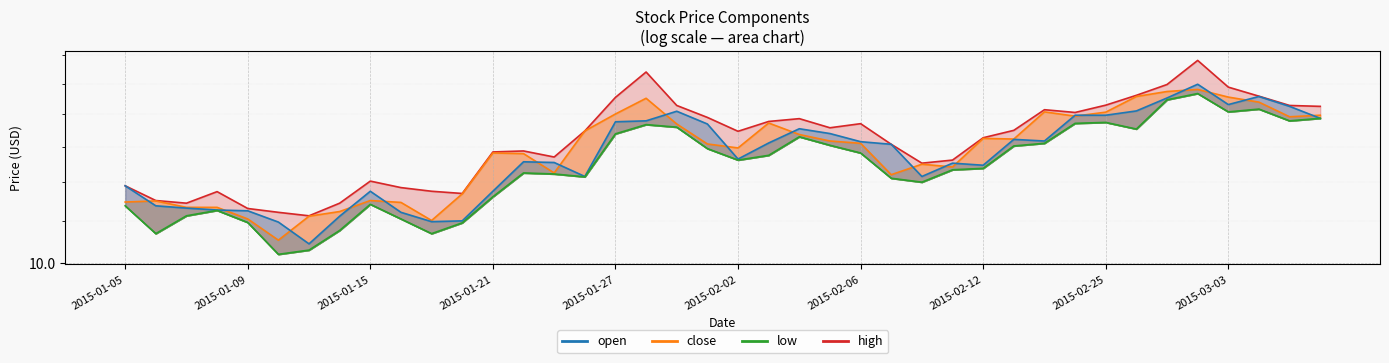

Reading left to right, list all the values displayed in this chart.

close: 2015-01-05=11.5	2015-01-06=11.5	2015-01-07=11.3	2015-01-08=11.3	2015-01-09=11.0	2015-01-12=10.5	2015-01-13=11.1	2015-01-14=11.2	2015-01-15=11.5	2015-01-16=11.5	2015-01-19=11.0	2015-01-20=11.7	2015-01-21=12.8	2015-01-22=12.8	2015-01-23=12.3	2015-01-26=13.5	2015-01-27=14.0	2015-01-28=14.5	2015-01-29=13.7	2015-01-30=13.1	2015-02-02=13.0	2015-02-03=13.7	2015-02-04=13.4	2015-02-05=13.2	2015-02-06=13.1	2015-02-09=12.2	2015-02-10=12.5	2015-02-11=12.4	2015-02-12=13.3	2015-02-13=13.2	2015-02-16=14.1	2015-02-17=13.9	2015-02-25=14.1	2015-02-26=14.6	2015-02-27=14.7	2015-03-02=14.8	2015-03-03=14.6	2015-03-04=14.4	2015-03-05=13.9	2015-03-06=14.0
open: 2015-01-05=11.9	2015-01-06=11.4	2015-01-07=11.3	2015-01-08=11.3	2015-01-09=11.2	2015-01-12=11.0	2015-01-13=10.4	2015-01-14=11.1	2015-01-15=11.8	2015-01-16=11.2	2015-01-19=11.0	2015-01-20=11.0	2015-01-21=11.8	2015-01-22=12.6	2015-01-23=12.5	2015-01-26=12.2	2015-01-27=13.8	2015-01-28=13.8	2015-01-29=14.1	2015-01-30=13.7	2015-02-02=12.6	2015-02-03=13.1	2015-02-04=13.5	2015-02-05=13.4	2015-02-06=13.2	2015-02-09=13.1	2015-02-10=12.2	2015-02-11=12.5	2015-02-12=12.5	2015-02-13=13.2	2015-02-16=13.2	2015-02-17=14.0	2015-02-25=14.0	2015-02-26=14.1	2015-02-27=14.5	2015-03-02=15.0	2015-03-03=14.3	2015-03-04=14.6	2015-03-05=14.3	2015-03-06=13.9
high: 2015-01-05=11.9	2015-01-06=11.5	2015-01-07=11.4	2015-01-08=11.7	2015-01-09=11.3	2015-01-12=11.2	2015-01-13=11.1	2015-01-14=11.4	2015-01-15=12.0	2015-01-16=11.9	2015-01-19=11.8	2015-01-20=11.7	2015-01-21=12.9	2015-01-22=12.9	2015-01-23=12.7	2015-01-26=13.5	2015-01-27=14.5	2015-01-28=15.4	2015-01-29=14.3	2015-01-30=13.9	2015-02-02=13.5	2015-02-03=13.8	2015-02-04=13.9	2015-02-05=13.6	2015-02-06=13.7	2015-02-09=13.1	2015-02-10=12.5	2015-02-11=12.6	2015-02-12=13.3	2015-02-13=13.5	2015-02-16=14.1	2015-02-17=14.1	2015-02-25=14.3	2015-02-26=14.6	2015-02-27=15.0	2015-03-02=15.8	2015-03-03=14.9	2015-03-04=14.6	2015-03-05=14.3	2015-03-06=14.3
low: 2015-01-05=11.4	2015-01-06=10.7	2015-01-07=11.1	2015-01-08=11.3	2015-01-09=11.0	2015-01-12=10.2	2015-01-13=10.3	2015-01-14=10.8	2015-01-15=11.4	2015-01-16=11.0	2015-01-19=10.7	2015-01-20=10.9	2015-01-21=11.6	2015-01-22=12.3	2015-01-23=12.2	2015-01-26=12.1	2015-01-27=13.4	2015-01-28=13.7	2015-01-29=13.6	2015-01-30=13.0	2015-02-02=12.6	2015-02-03=12.8	2015-02-04=13.3	2015-02-05=13.0	2015-02-06=12.8	2015-02-09=12.1	2015-02-10=12.0	2015-02-11=12.3	2015-02-12=12.4	2015-02-13=13.0	2015-02-16=13.1	2015-02-17=13.7	2015-02-25=13.7	2015-02-26=13.5	2015-02-27=14.5	2015-03-02=14.7	2015-03-03=14.1	2015-03-04=14.2	2015-03-05=13.8	2015-03-06=13.9